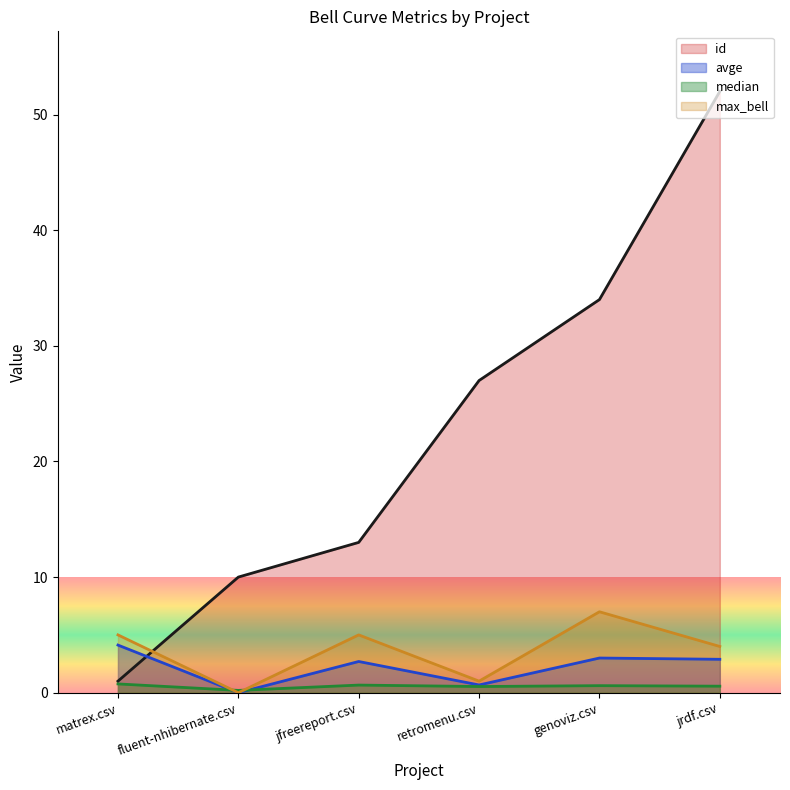

Count the number of categories in the chart.

6